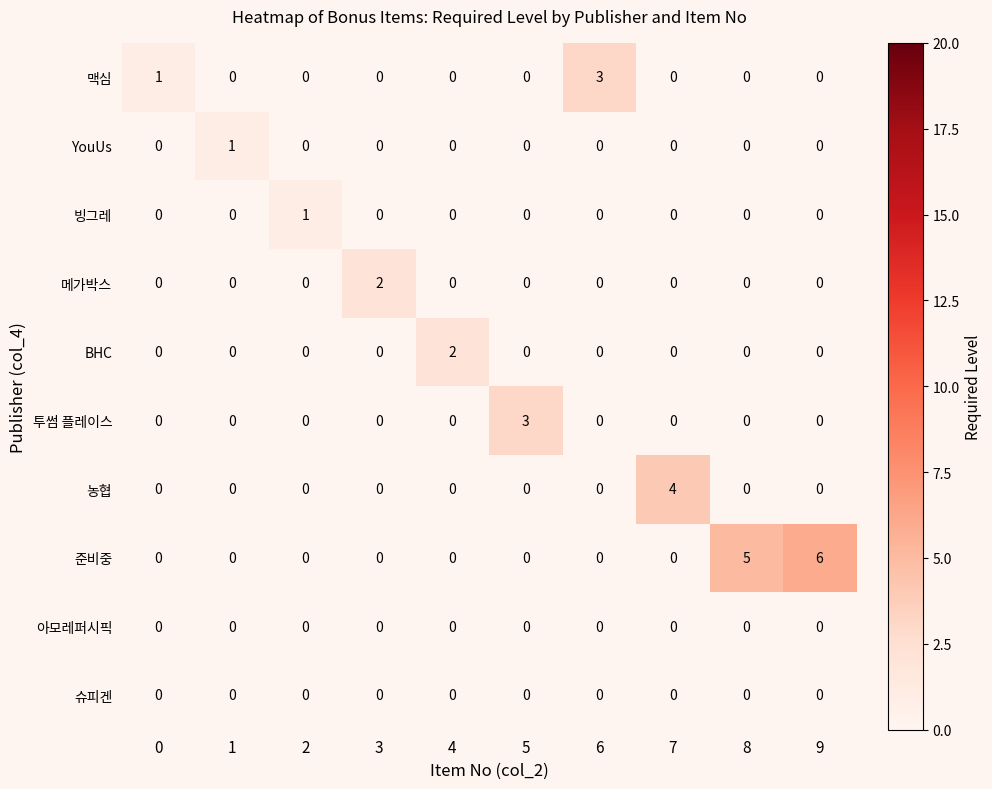

True or false: 투썸 플레이스 has a value of 1 at 8.

False